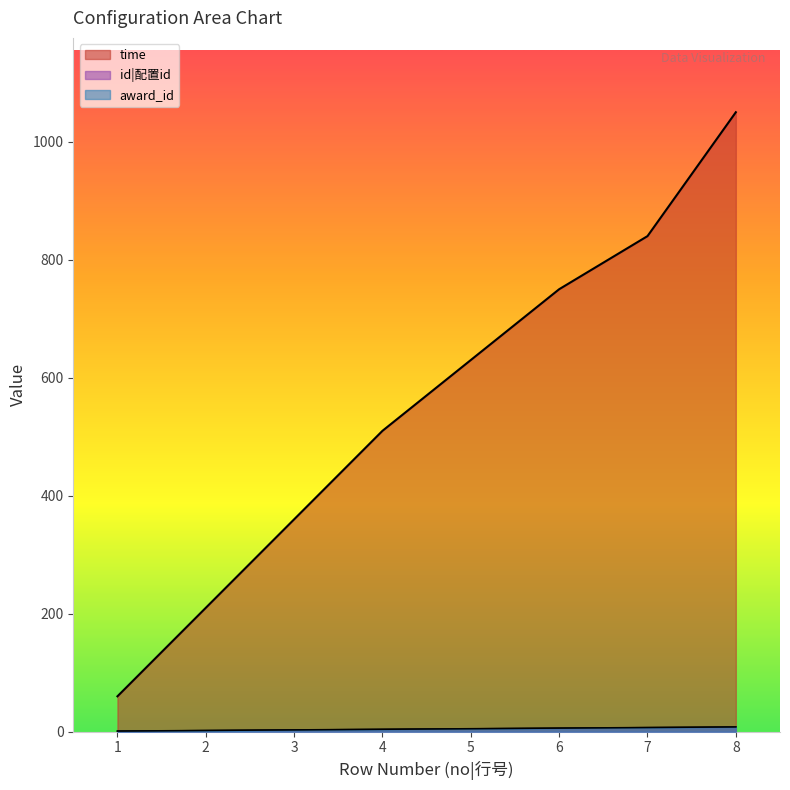

What is the sum of the award_id values at 8 and 1?

9